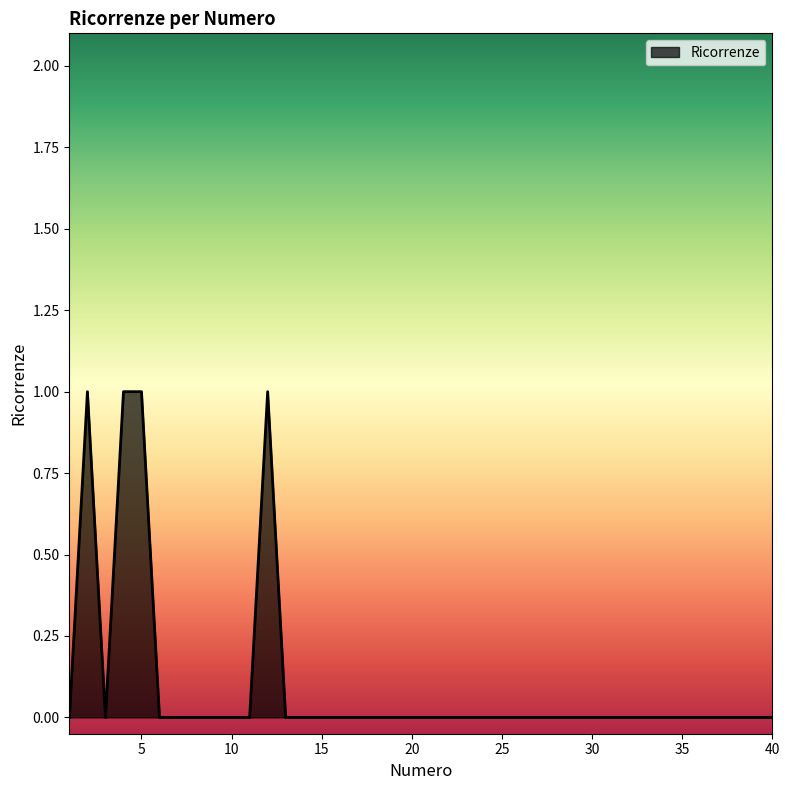

At which category does the chart reach its peak across all series?

2